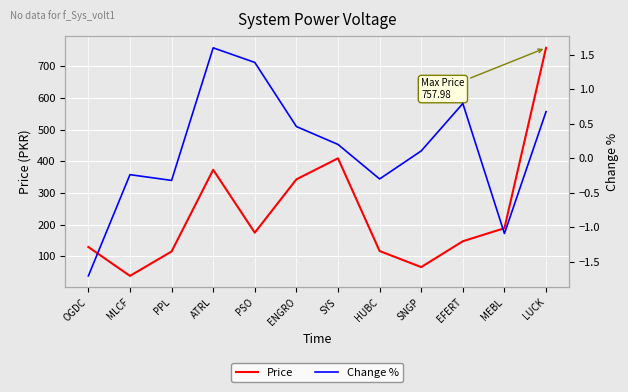

List the labels in order of Price value, largest first.

LUCK, SYS, ATRL, ENGRO, MEBL, PSO, EFERT, OGDC, HUBC, PPL, SNGP, MLCF